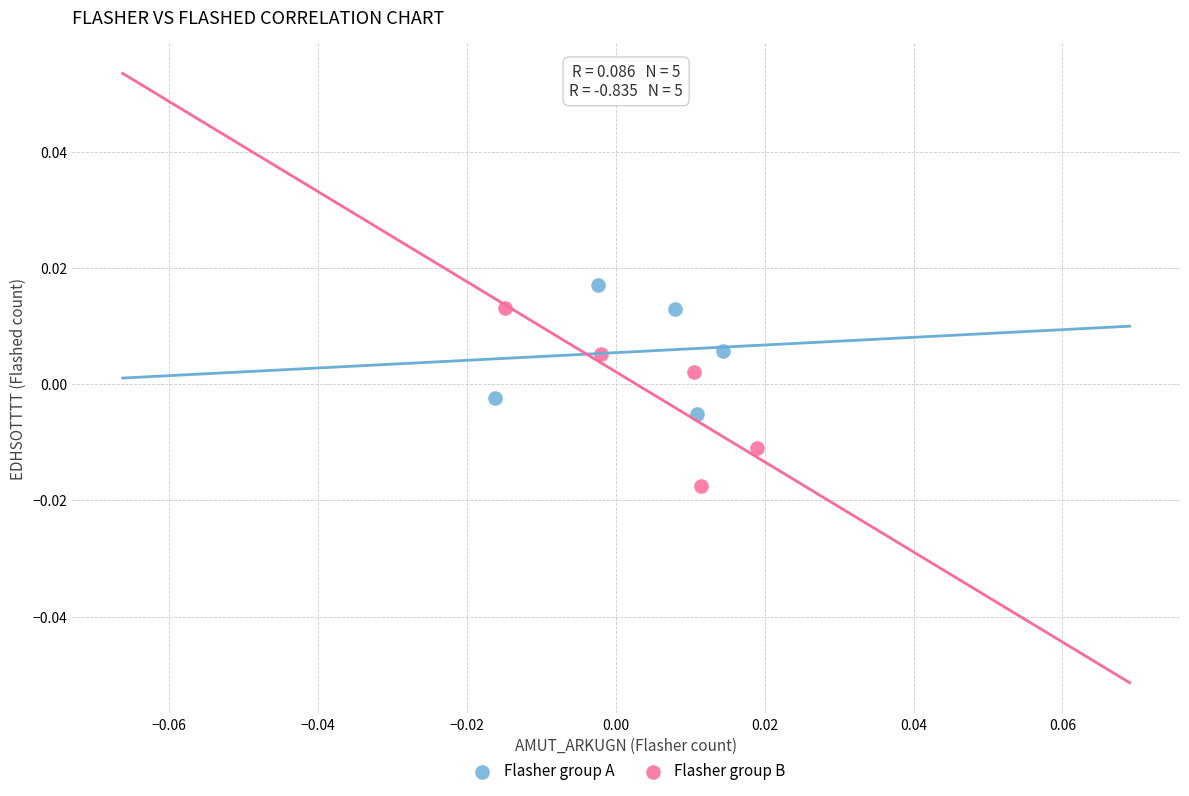

Which series contains the lowest Y value?

Flasher group B